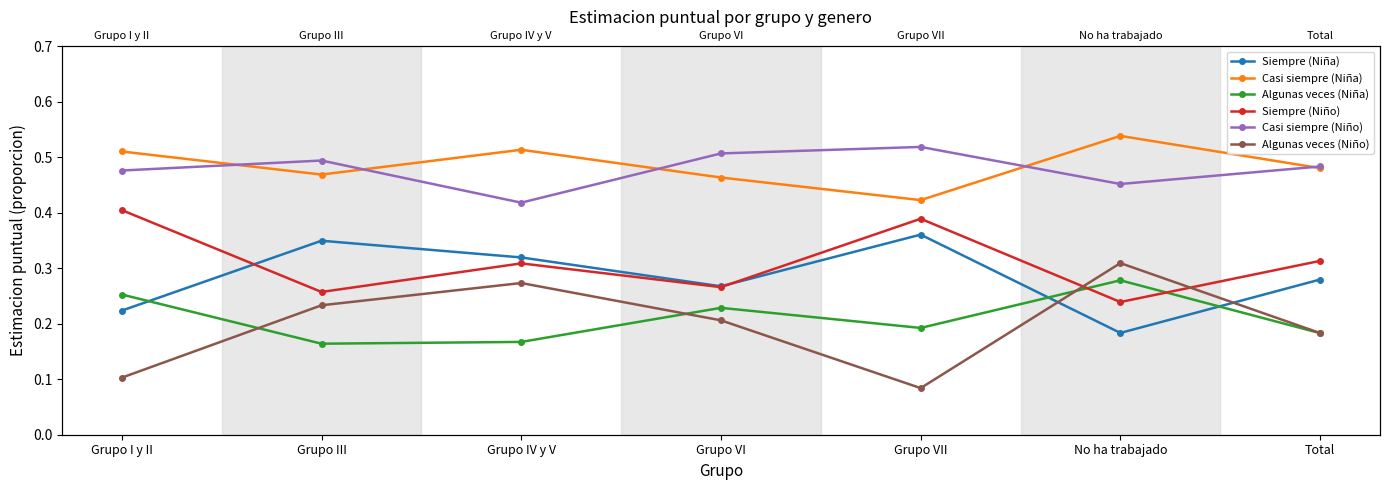

What is the smallest value displayed?

0.1